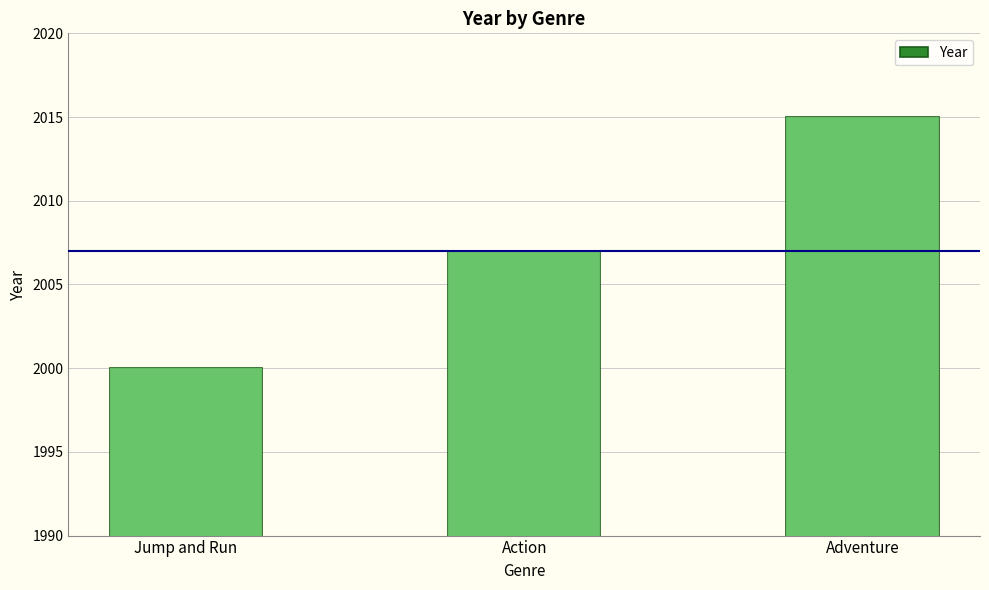

What is the ratio of the value at Adventure to the value at Action?

1.0